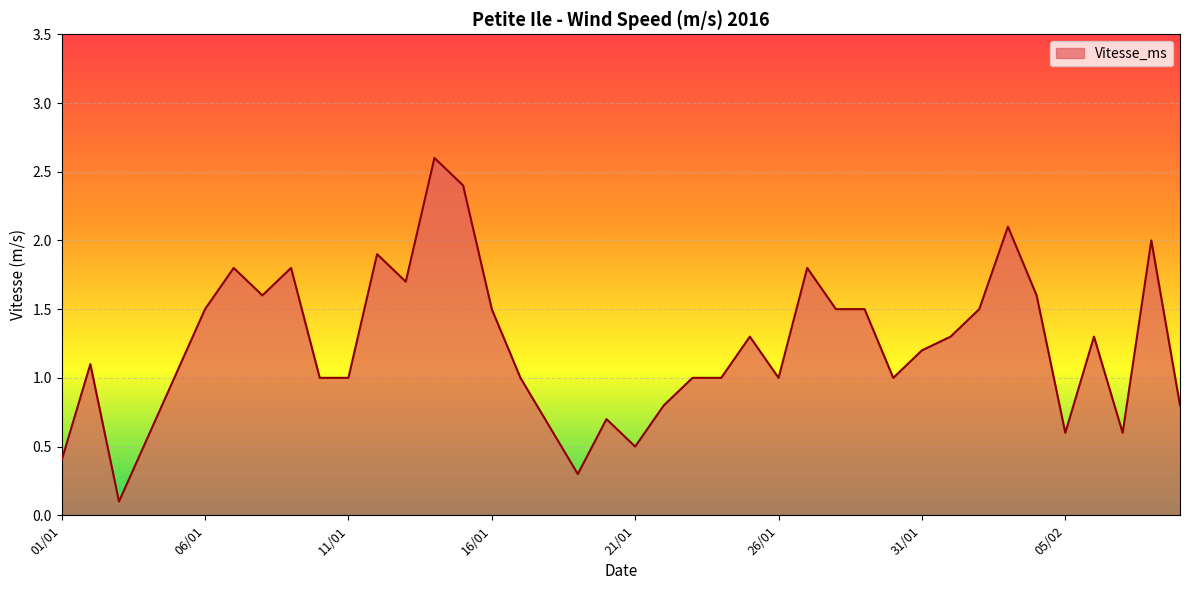

What is the maximum value shown in the chart?

2.6